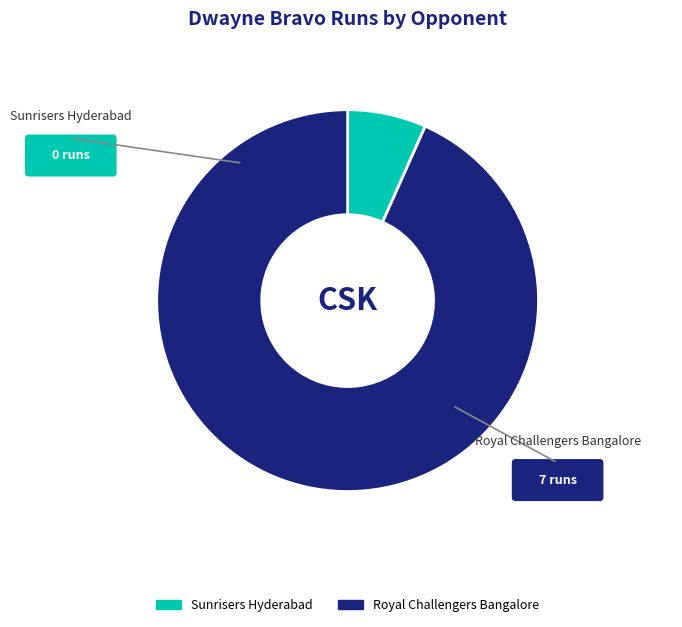

Approximately how many times larger is the value at Royal Challengers Bangalore compared to Sunrisers Hyderabad?

14.0